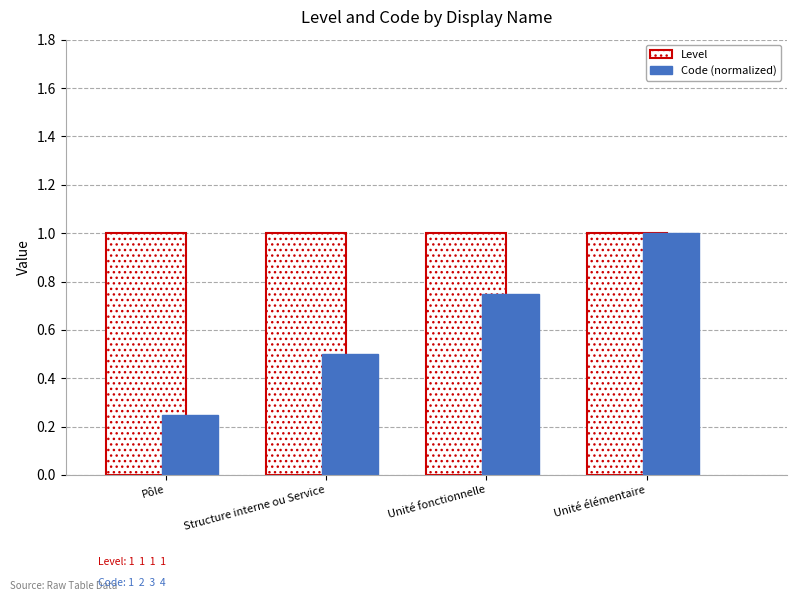

Which series changed the most between Pôle and Unité élémentaire?

Code (normalized)